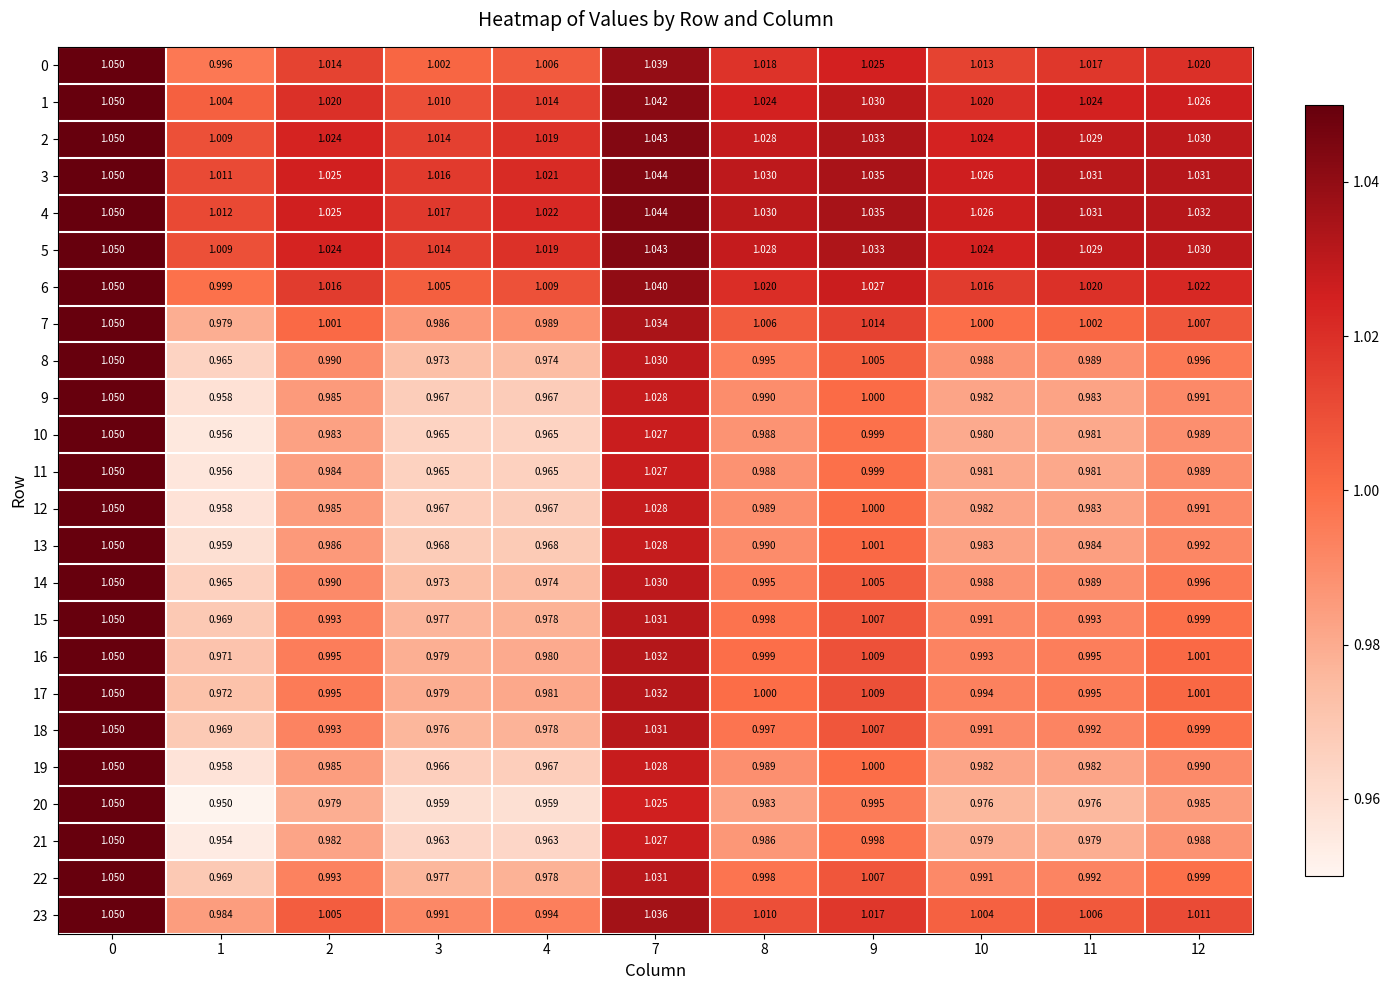

How many data points does each series have?

11